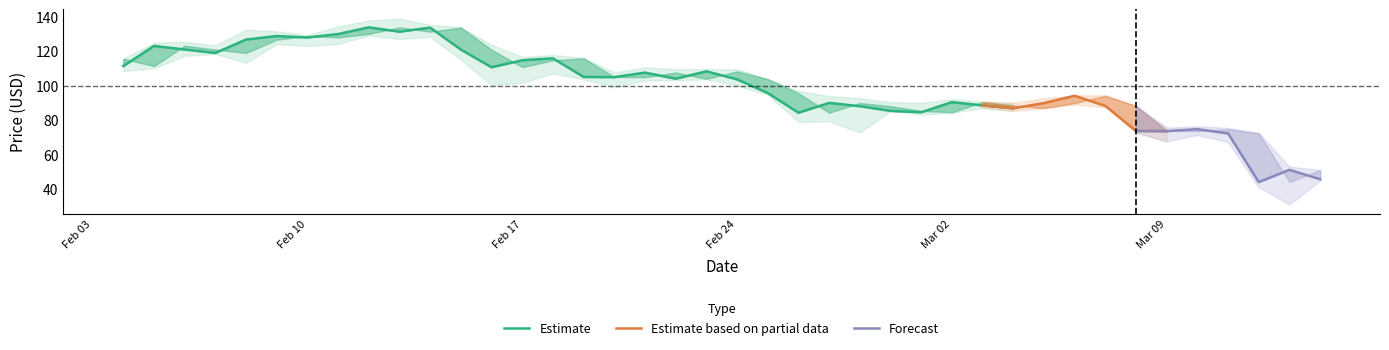

What is the label of the 26th point from the right?

2020-02-18